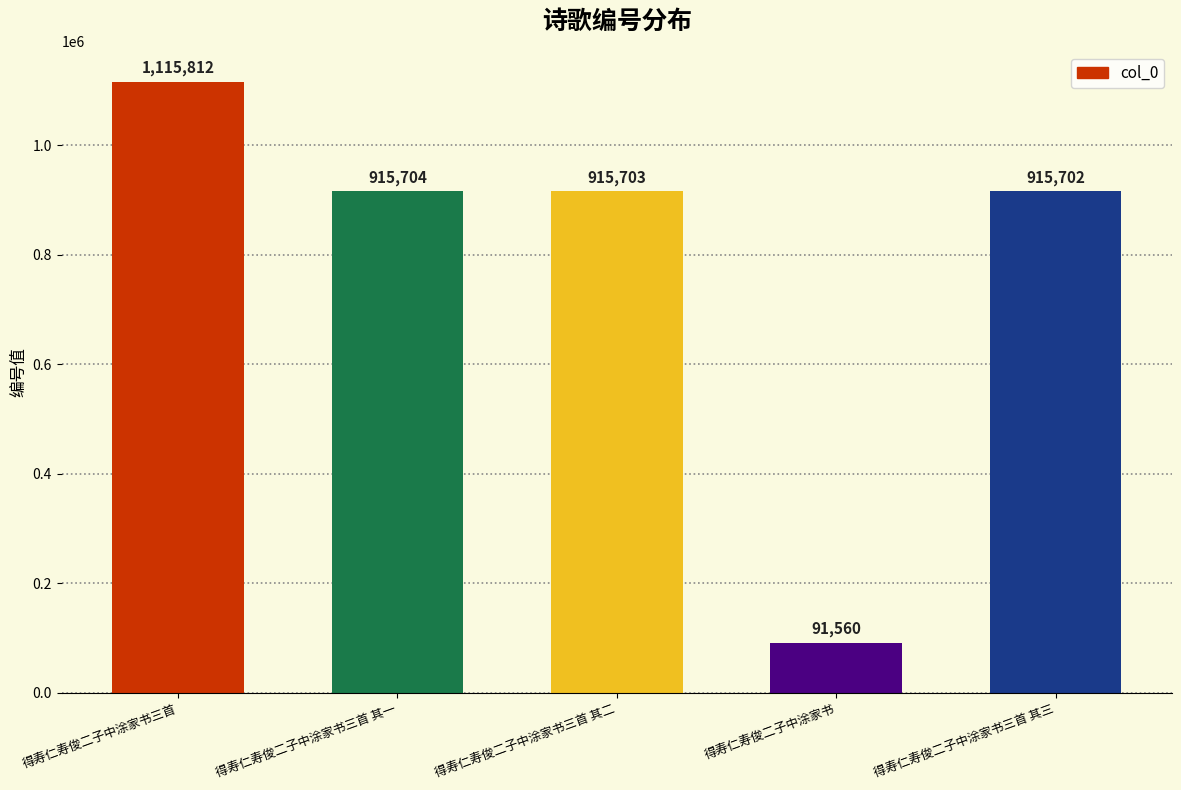

What is the difference between the maximum and minimum values?

1024252